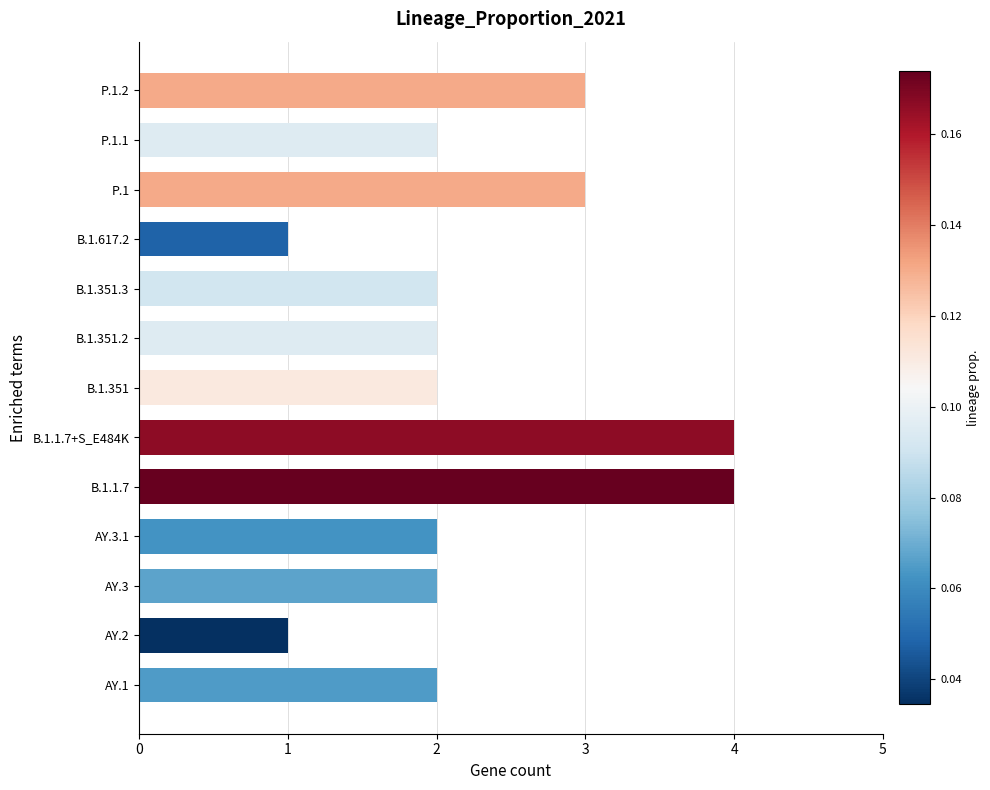

The chart shows a value of 2 at AY.3.1. True or false?

True